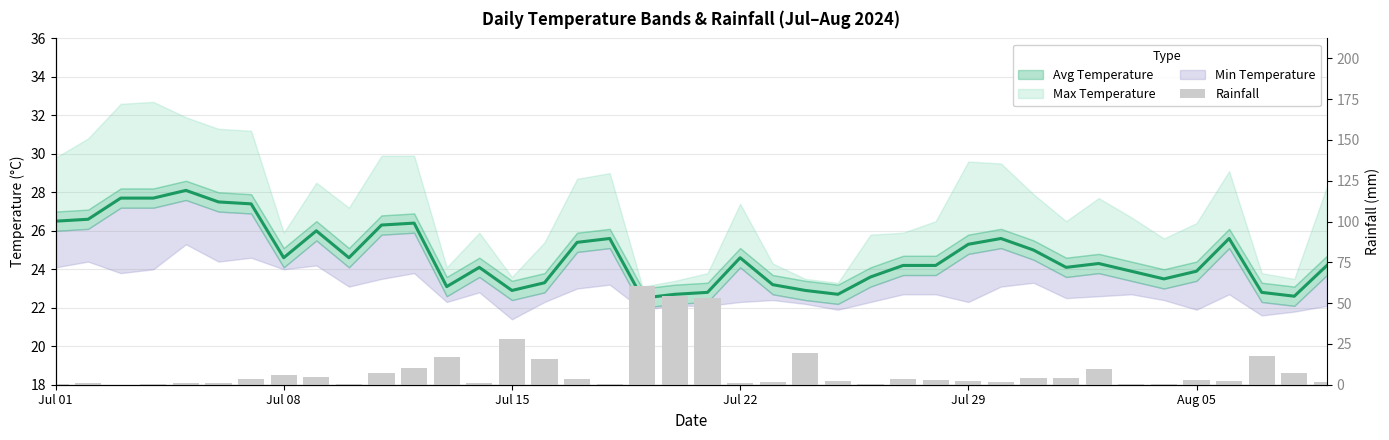

What is the value of the 32nd bar from the left?

3.9